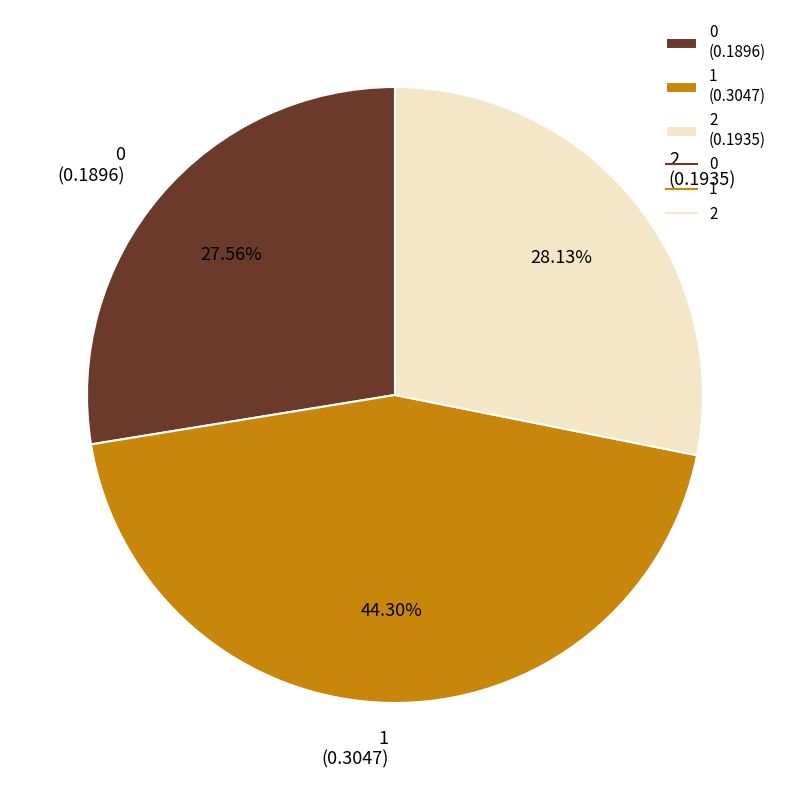

To the nearest percent, what percentage of the pie is 0?

28%